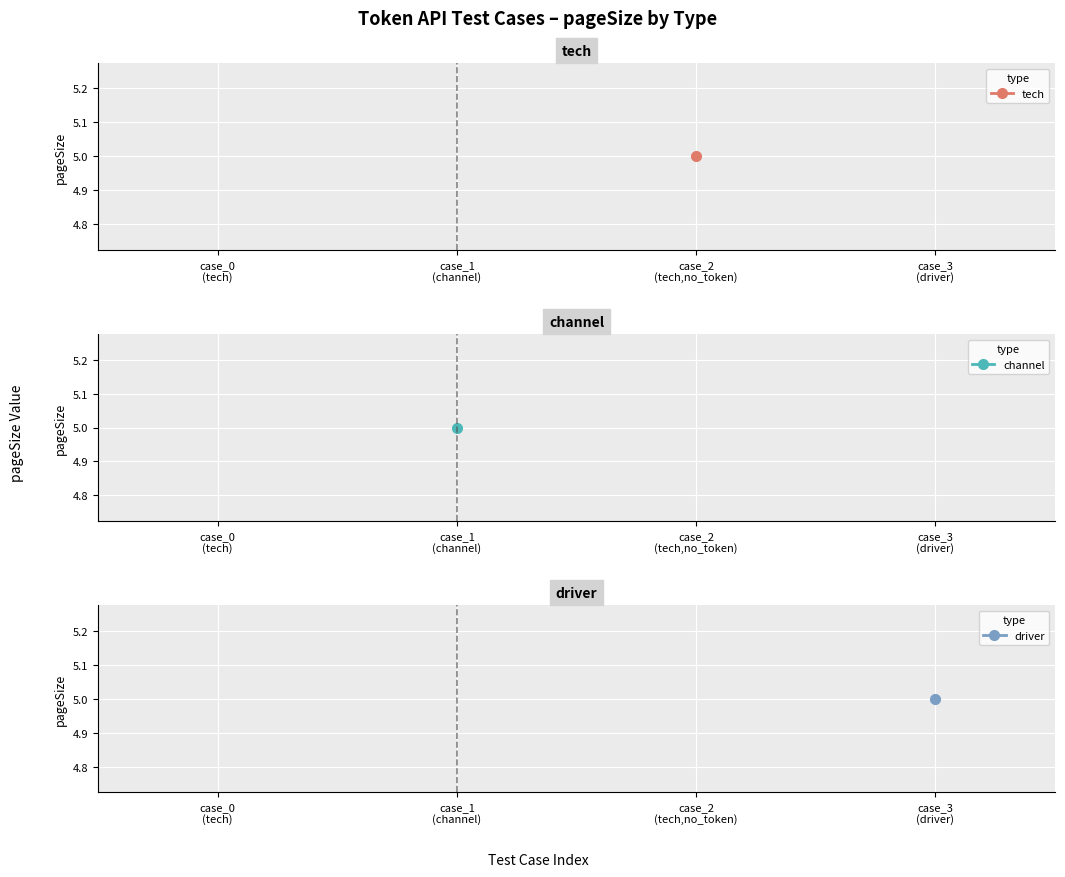

What is the label of the 1st point from the left?

case_0
(tech)